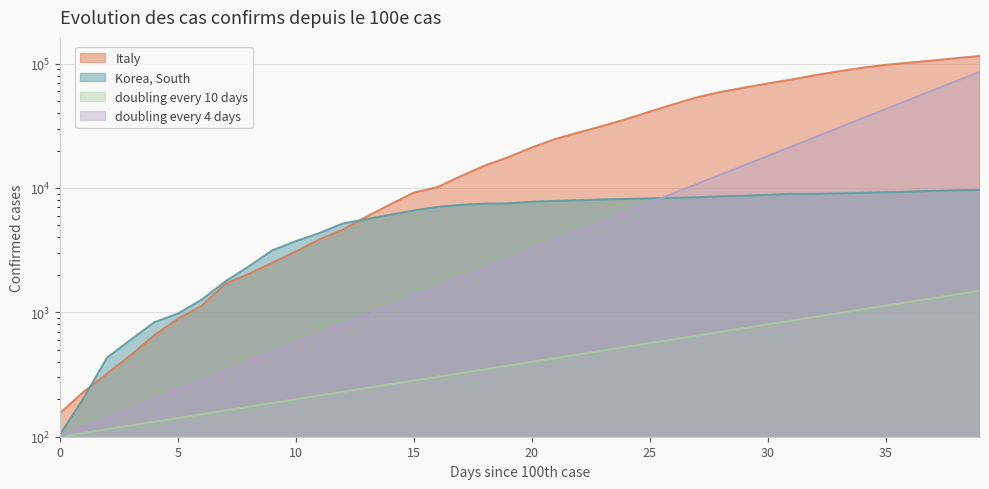

Which category has the highest value in the Korea, South series?

39